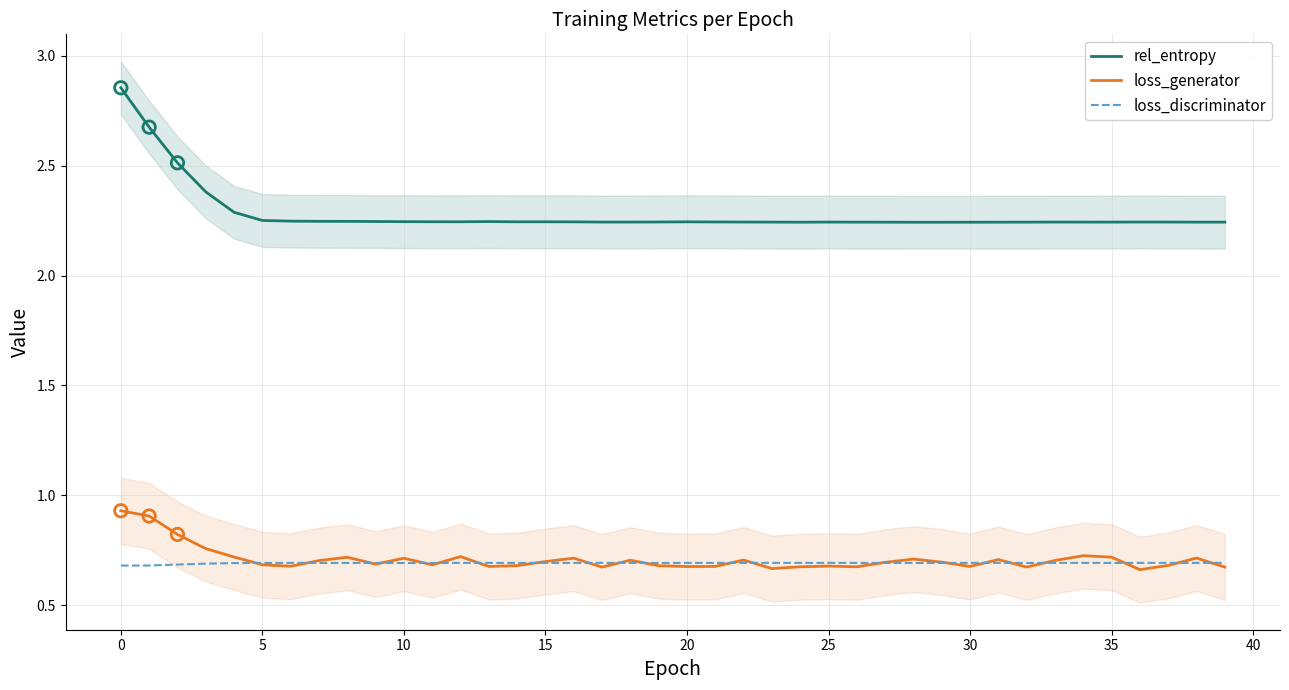

Which series has the largest Y range (max minus min)?

rel_entropy